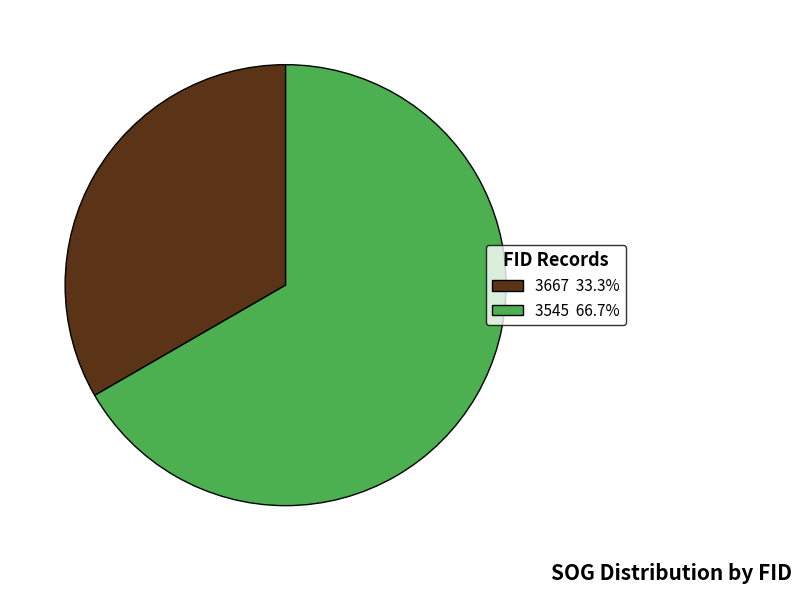

What is the ratio of the value at 3667 33.3% to the value at 3545 66.7%?

0.5